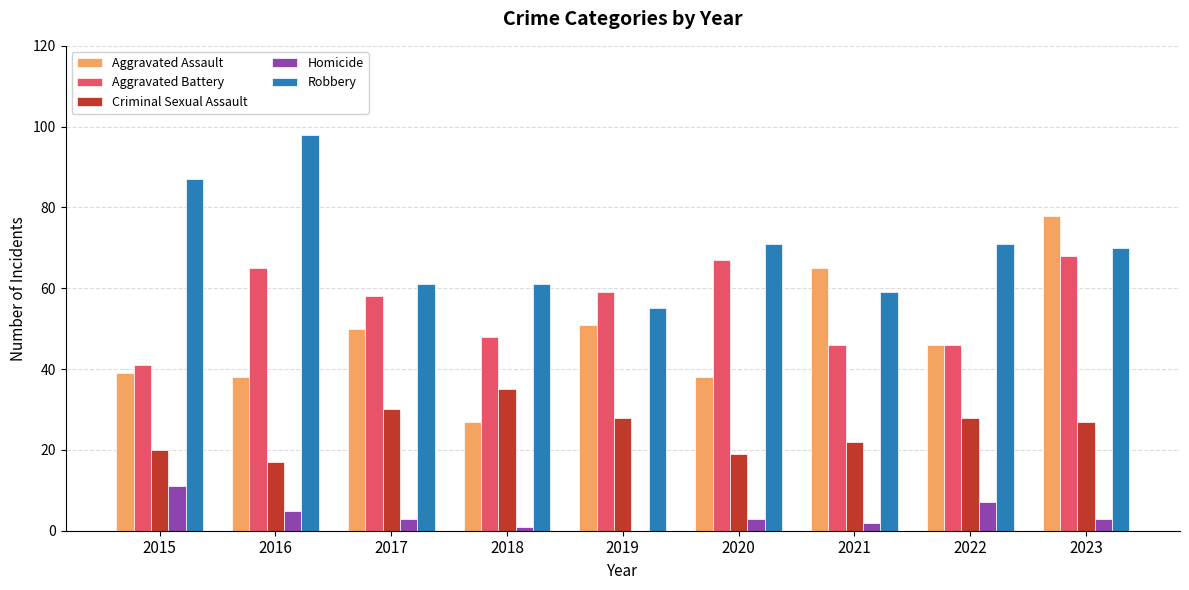

Which label corresponds to the largest value in the chart?

2016